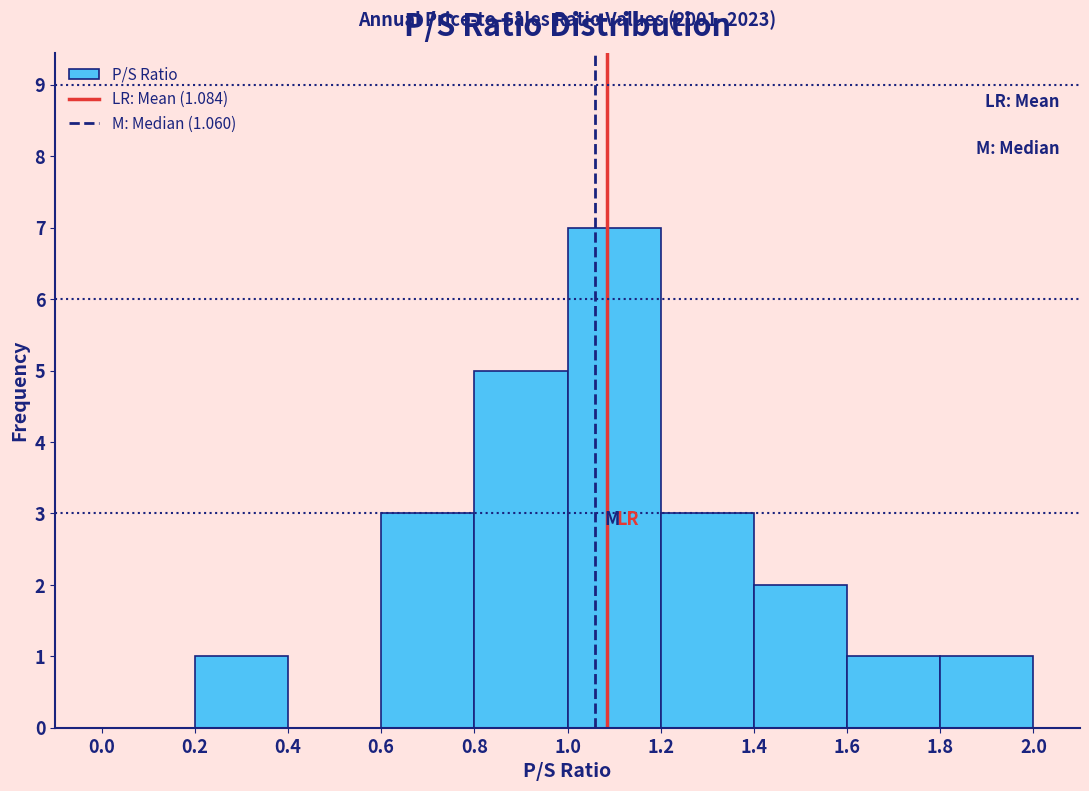

Over which range of the x-axis is the bar tallest?

1.0 to 1.2